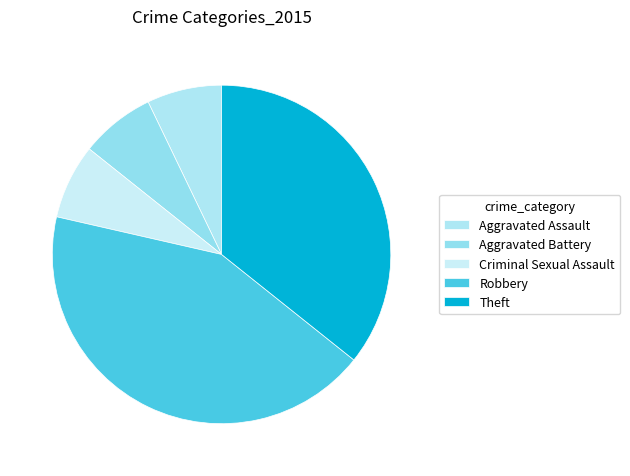

Combined, what portion of the pie is Aggravated Assault and Robbery?

50.0%